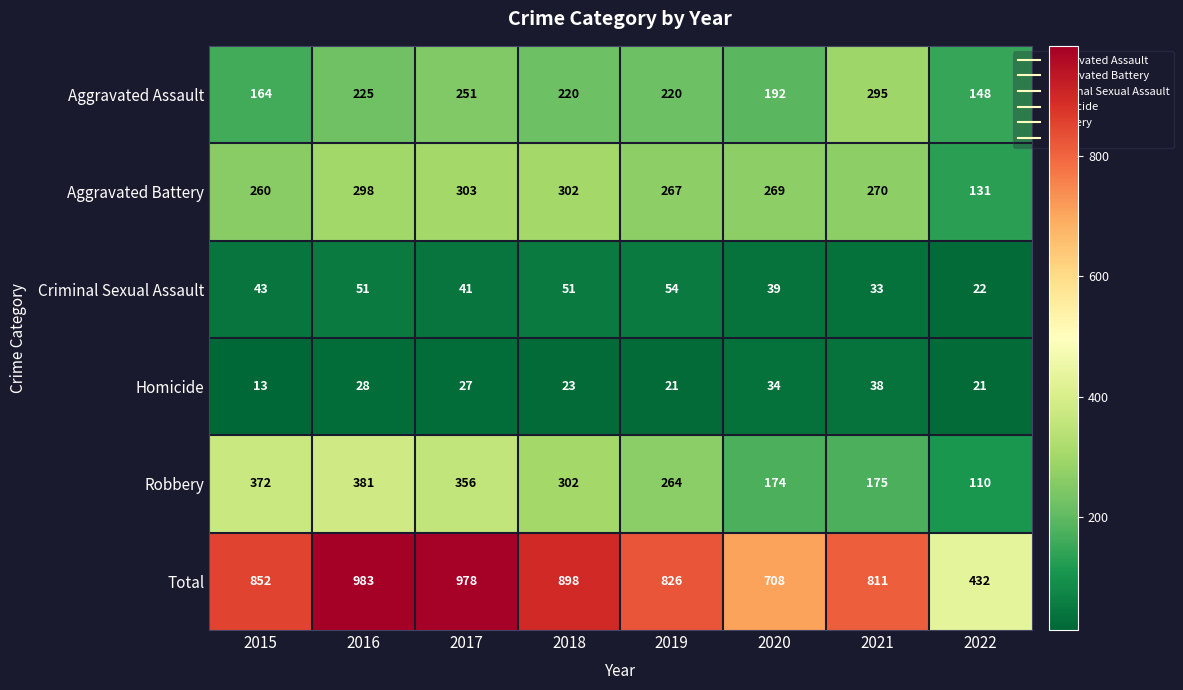

At how many categories does at least one series exceed 518?

7